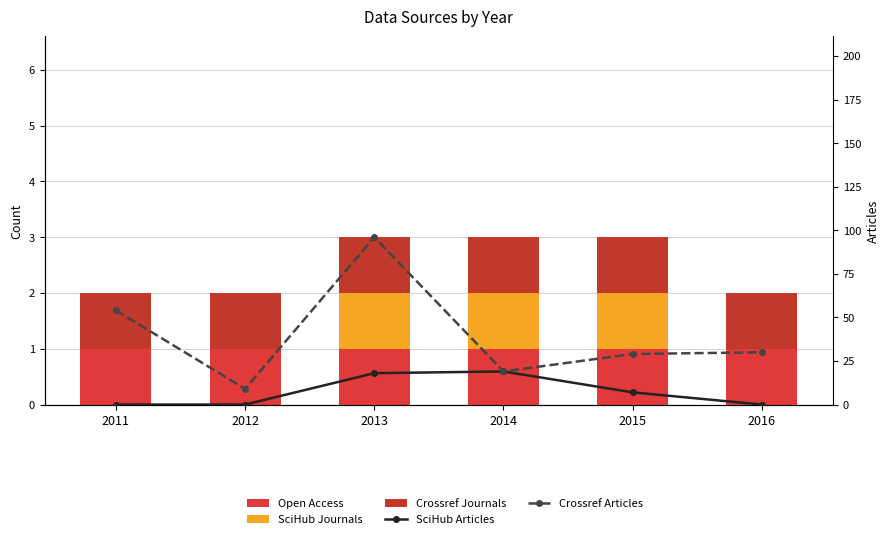

Reading right to left, list all the values displayed in this chart.

Open Access: 2016=1	2015=1	2014=1	2013=1	2012=1	2011=1
SciHub Journals: 2016=0	2015=1	2014=1	2013=1	2012=0	2011=0
Crossref Journals: 2016=1	2015=1	2014=1	2013=1	2012=1	2011=1
SciHub Articles: 2016=0	2015=7	2014=19	2013=18	2012=0	2011=0
Crossref Articles: 2016=30	2015=29	2014=19	2013=96	2012=9	2011=54